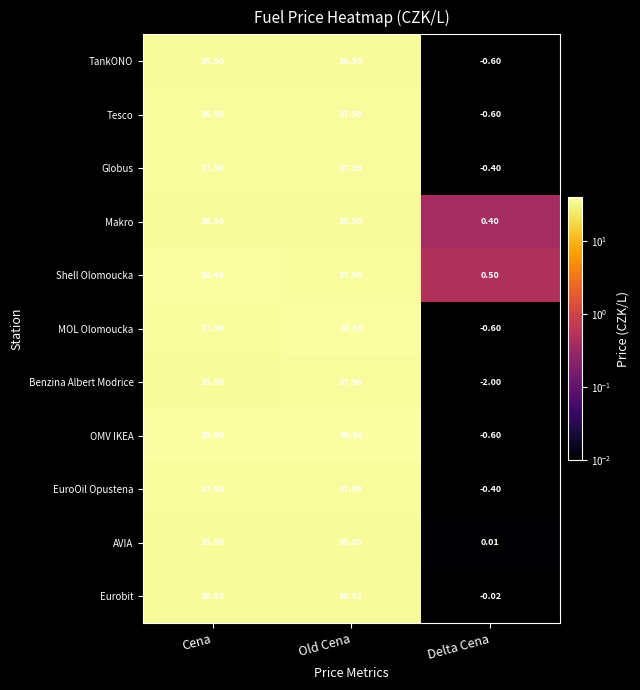

At which label does EuroOil Opustena first exceed 37?

Cena